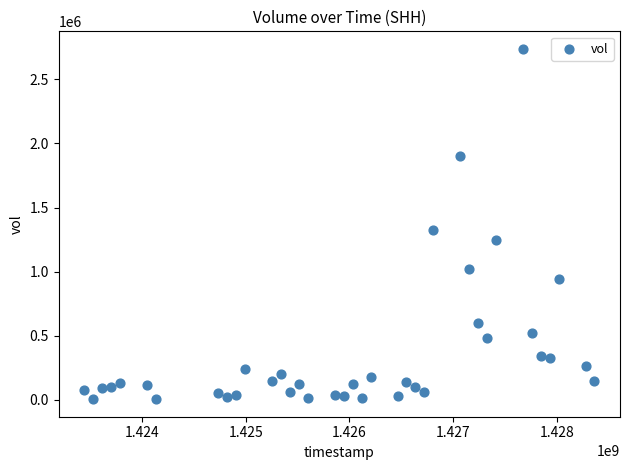

What Y value in the scatter plot is closest to 1371300?

1326500